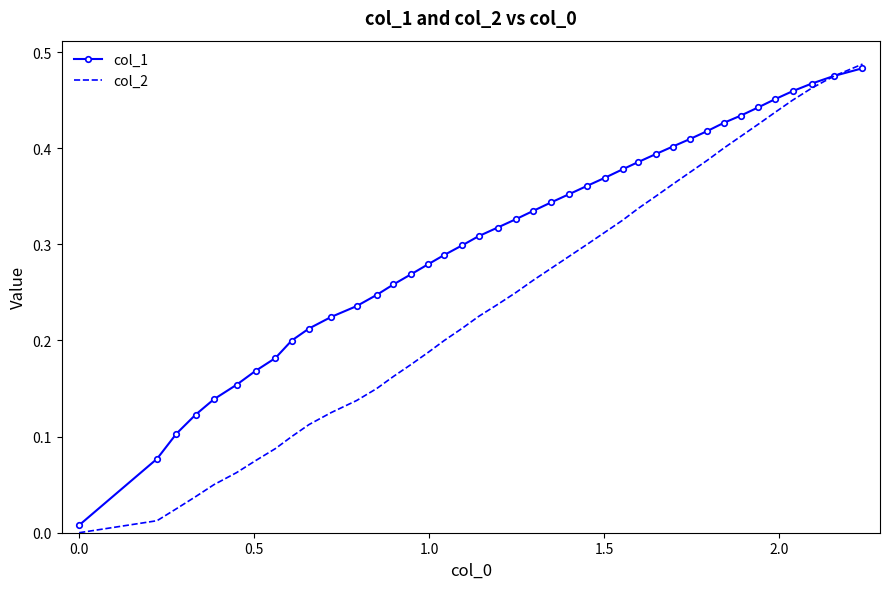

True or false: col_1 has more than 2 interior local peaks.

False